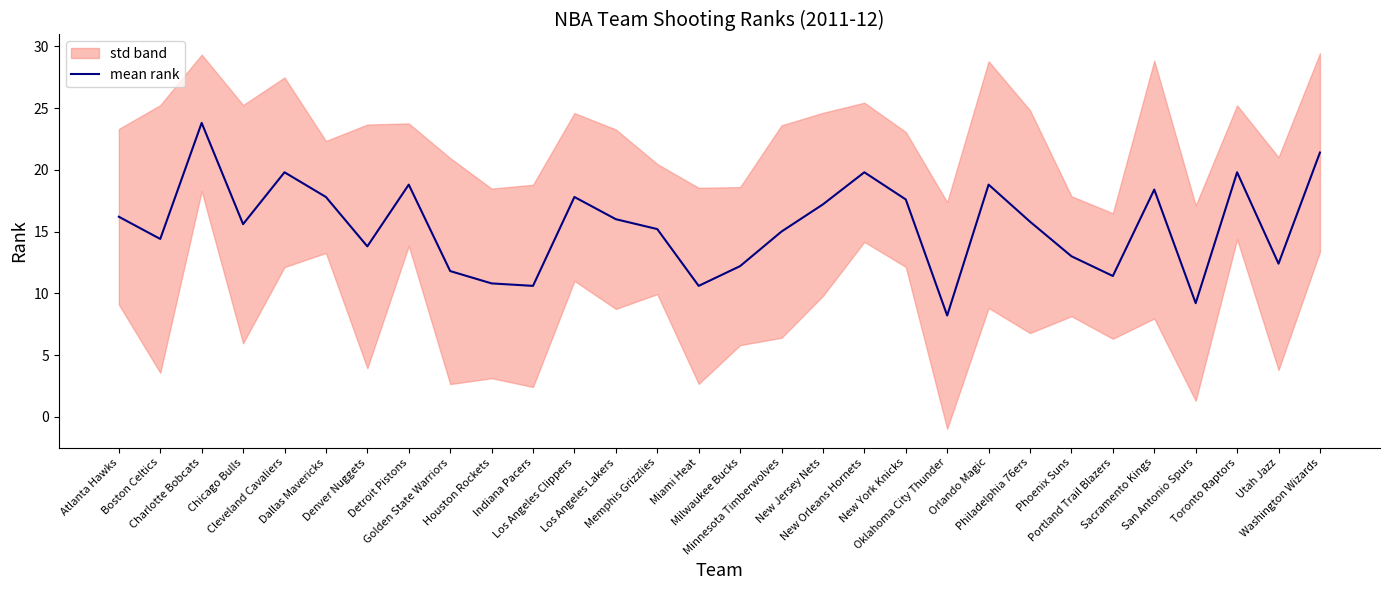

What position from the right is Houston Rockets?

21